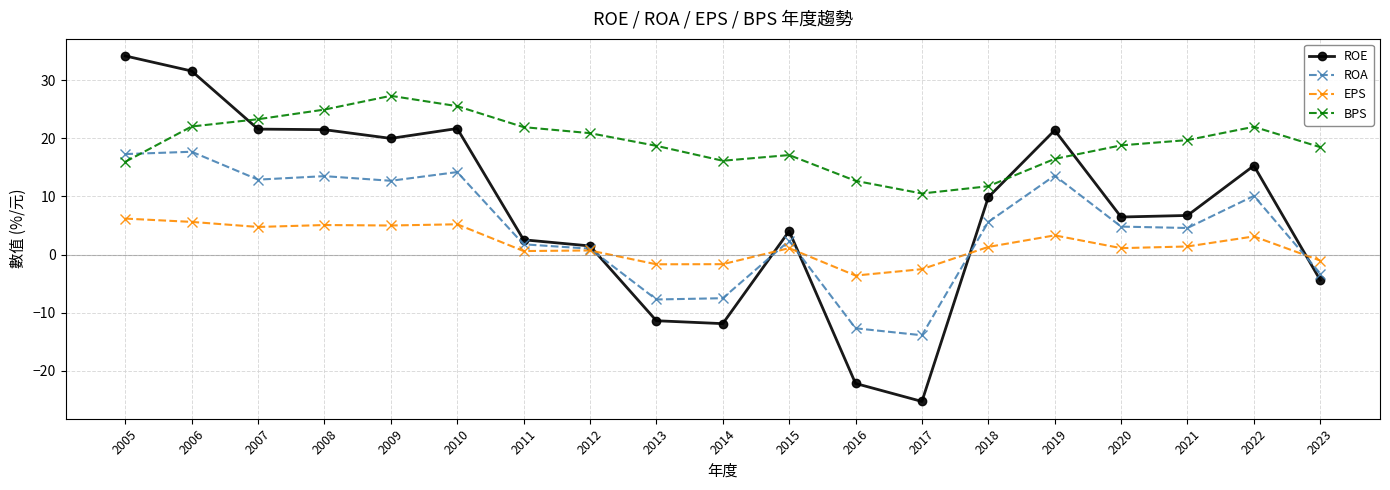

At 2019, list the series in order from largest to smallest.

ROE, BPS, ROA, EPS